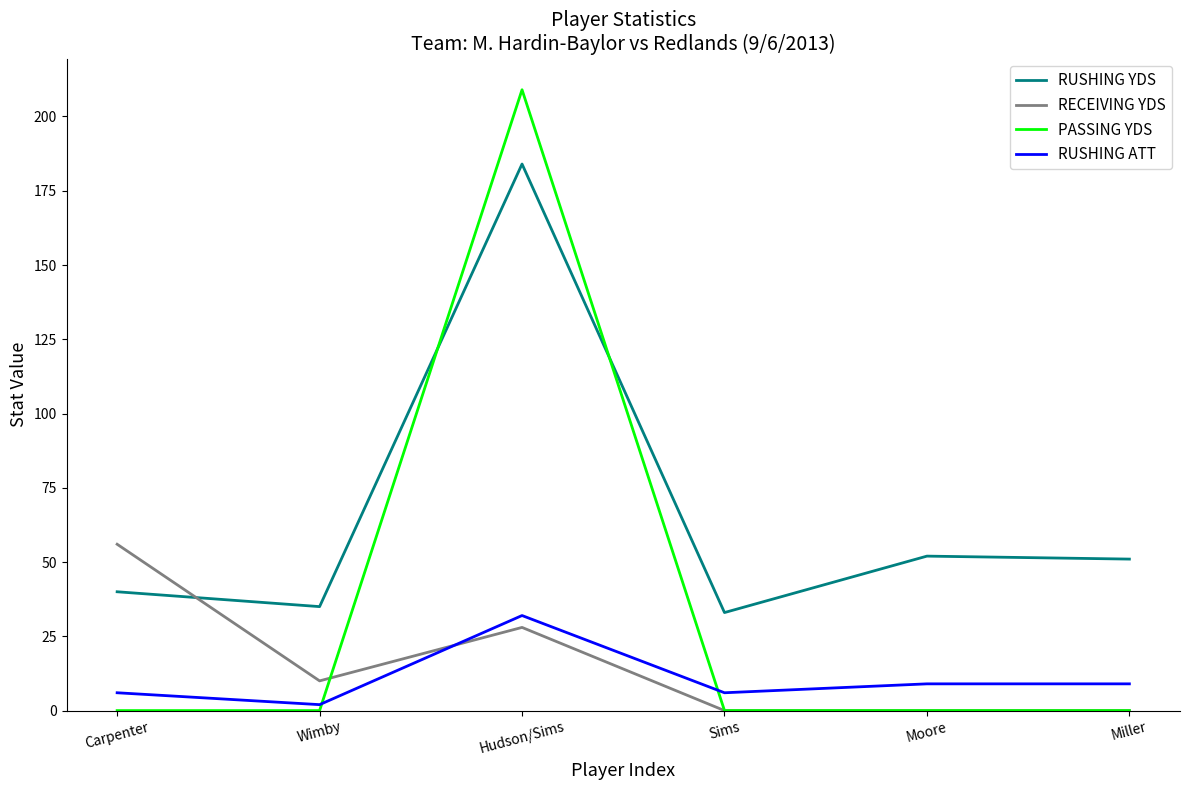

Rank the series by their maximum value, from highest to lowest.

PASSING YDS, RUSHING YDS, RECEIVING YDS, RUSHING ATT